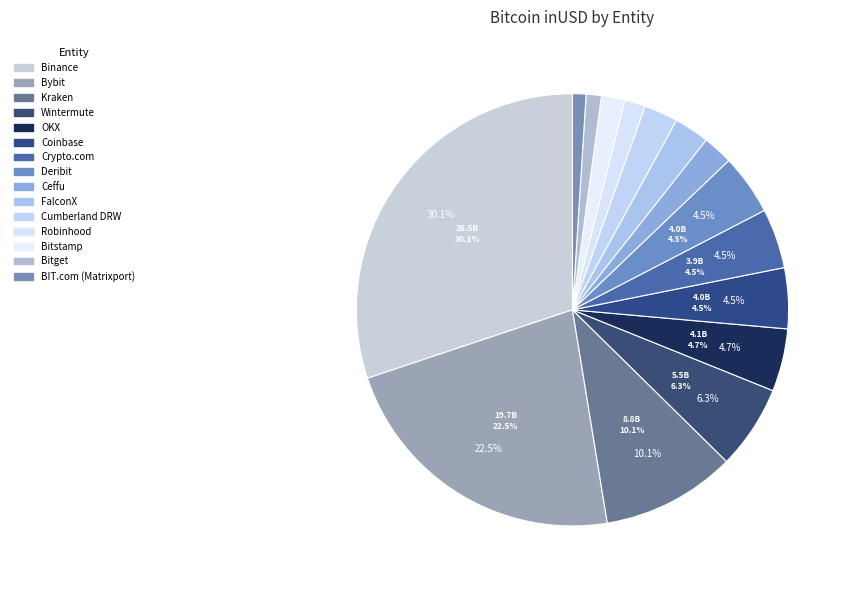

Does Bitget account for over 50% of the chart?

No